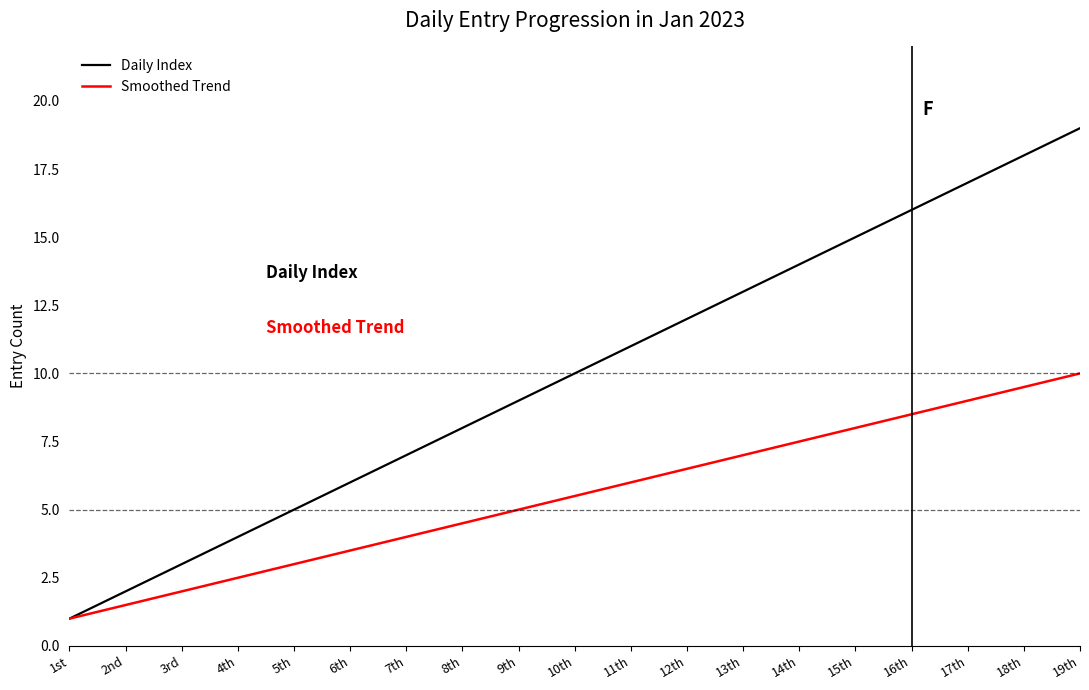

What is the difference between the highest and lowest values at 19th?

9.0